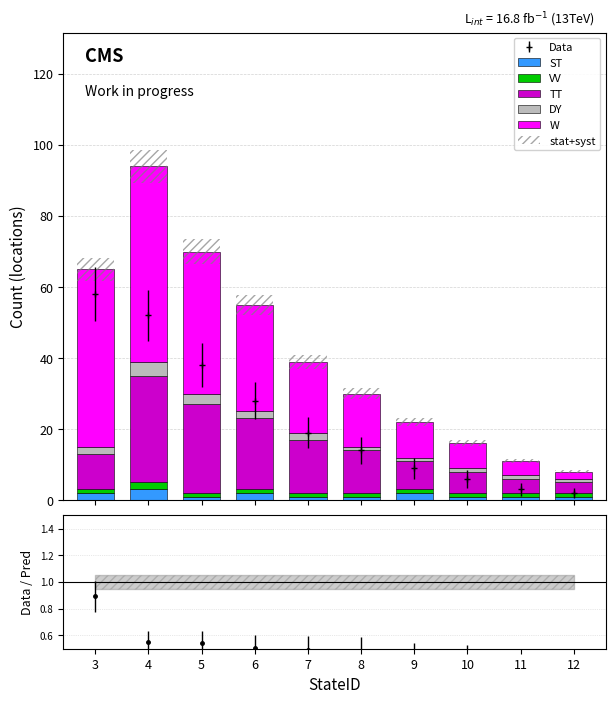

The value of VV at 8 is 0.4. True or false?

False